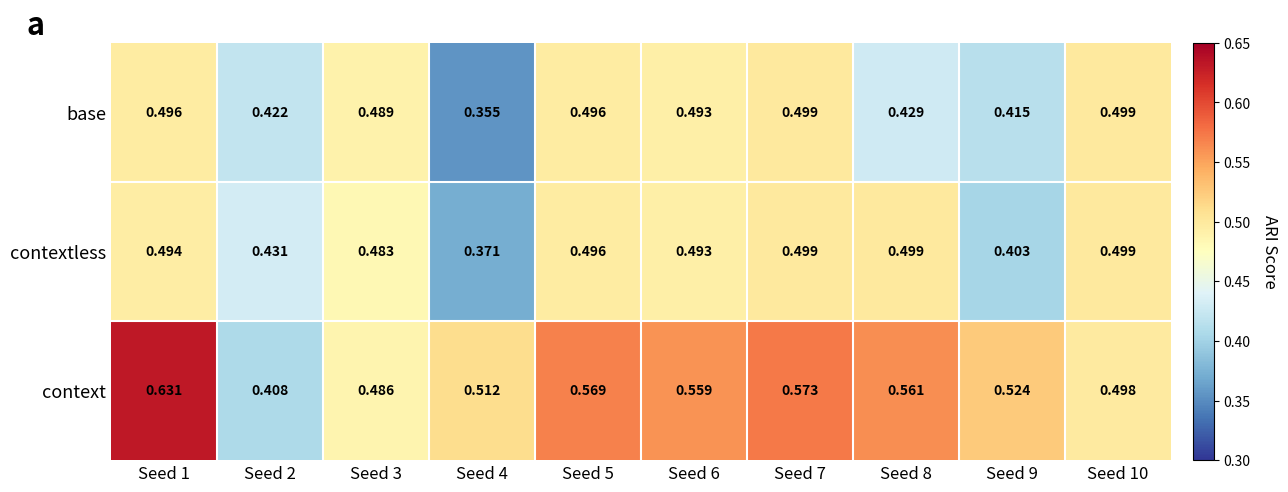

Which series has the widest spread of values?

context